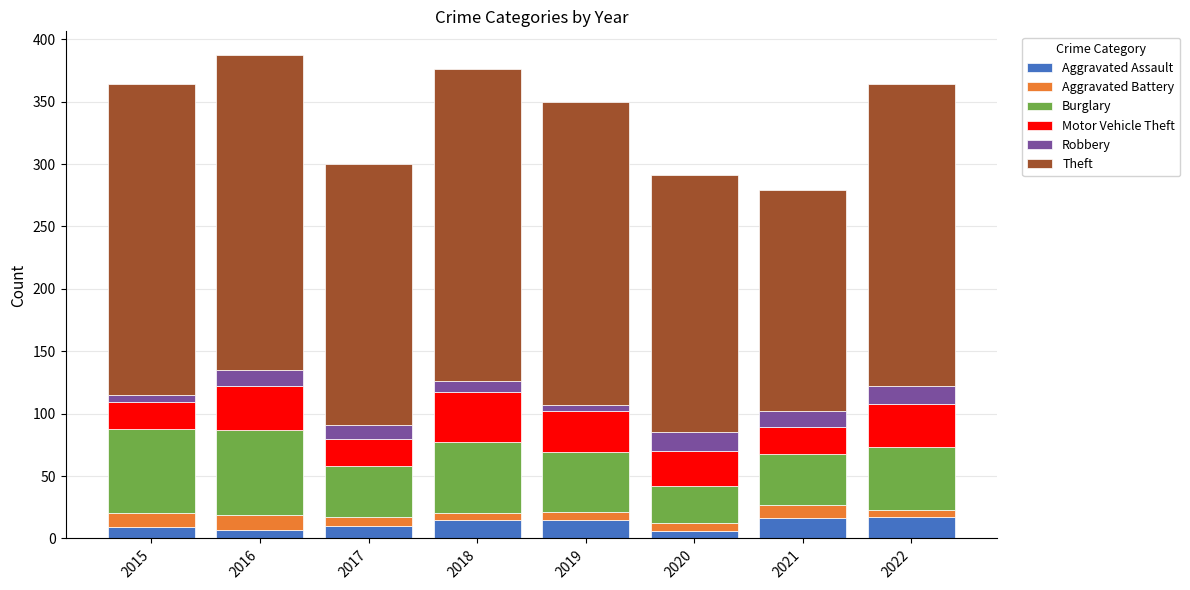

What is the difference between the maximum and second lowest values in the Aggravated Assault series?

10